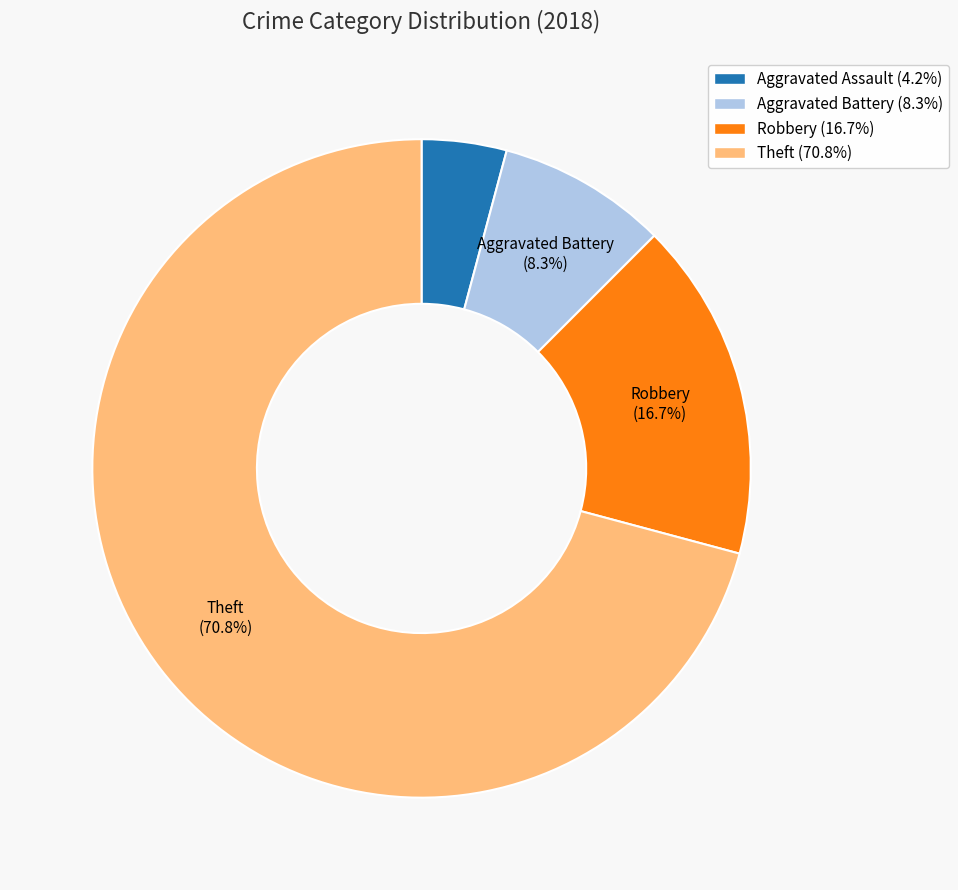

What percentage do Theft and Robbery together represent?

87.5%